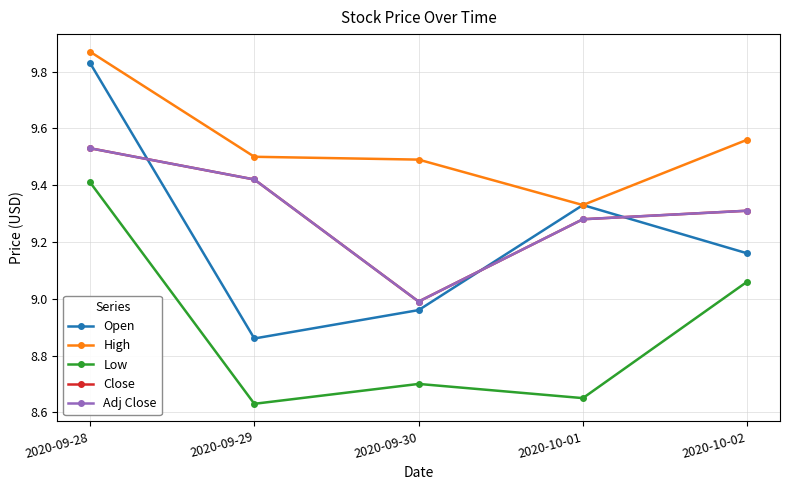

What value does the High series have at 2020-09-28?

9.9